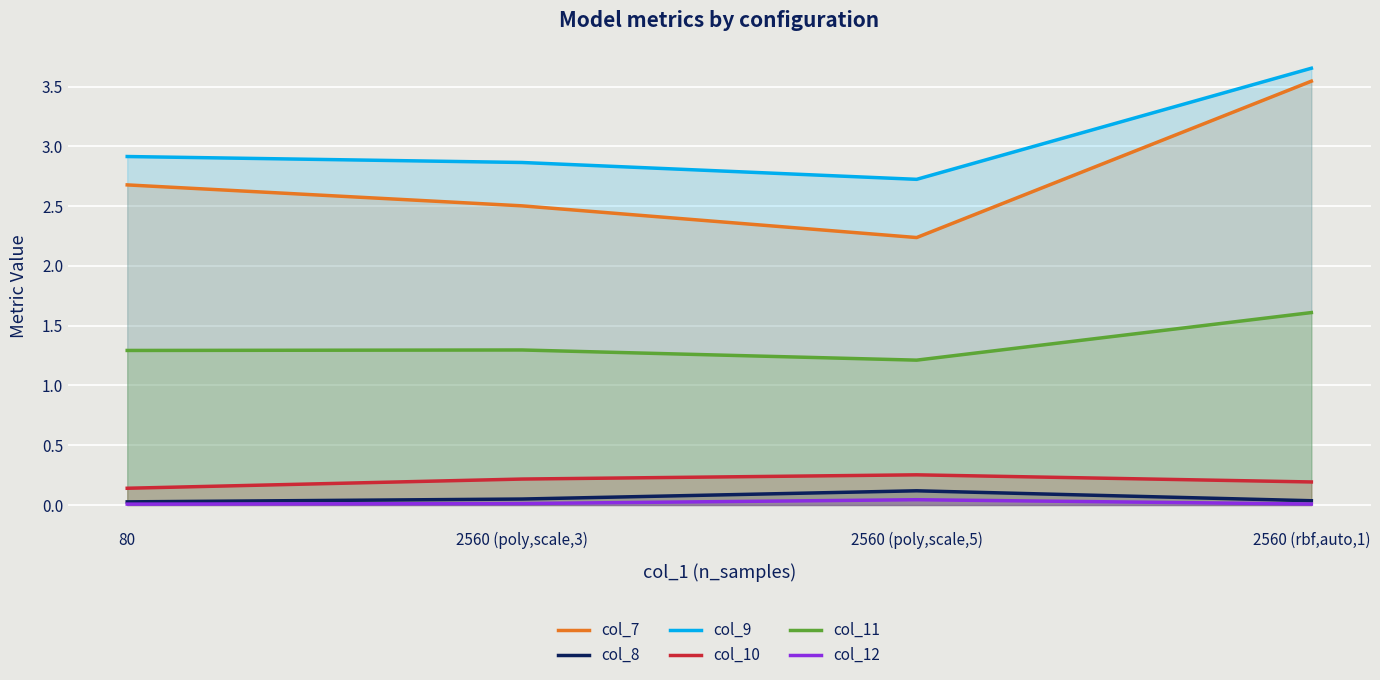

Is the value of col_12 at 2560 (poly,scale,5) greater than the value of col_7 at 2560 (rbf,auto,1)?

No